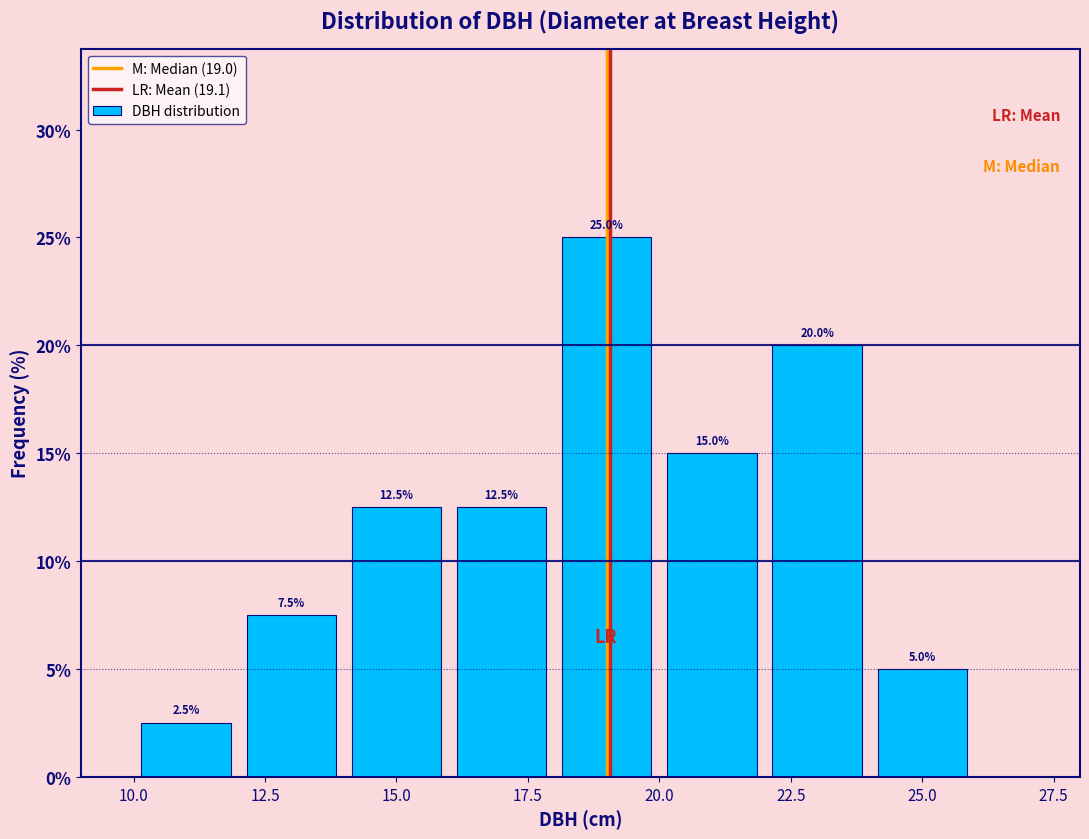

Reading left to right, transcribe this chart: for each bar, give the range it covers on the x-axis and its height.

10 to 12: 2.5
12 to 14: 7.5
14 to 16: 12.5
16 to 18: 12.5
18 to 20: 25.0
20 to 22: 15.0
22 to 24: 20.0
24 to 26: 5.0